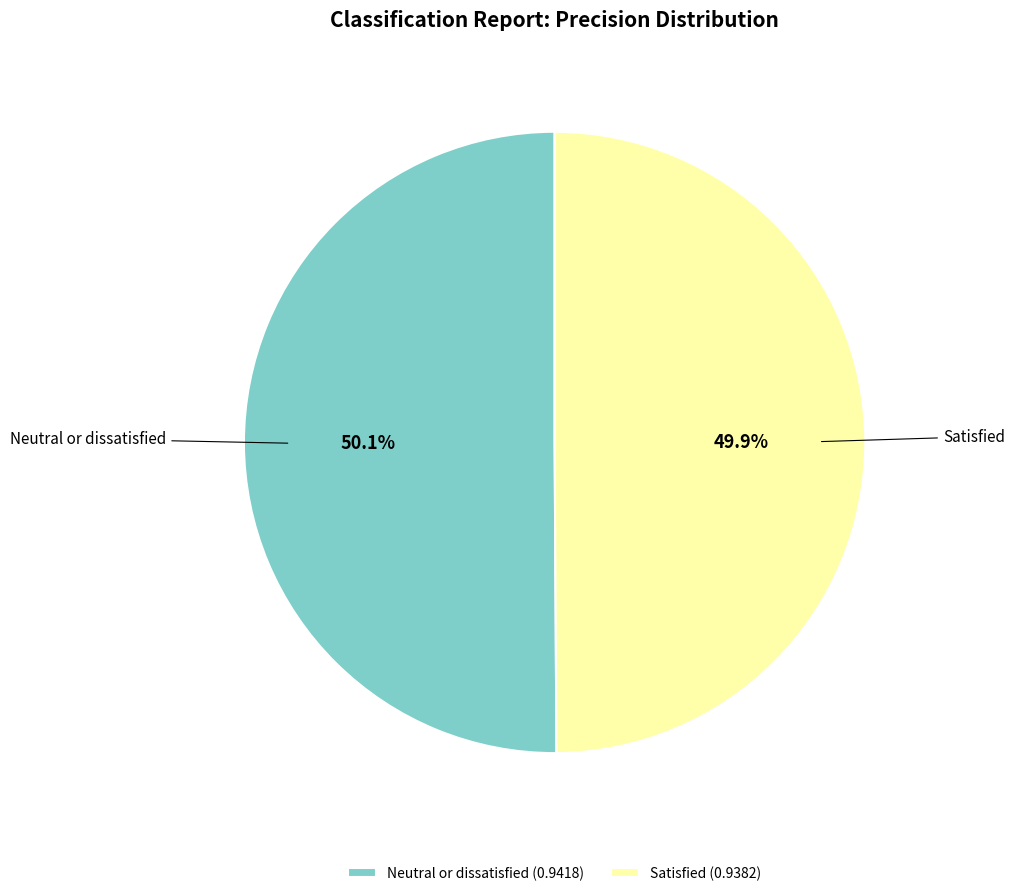

Does any single category account for the majority?

Yes